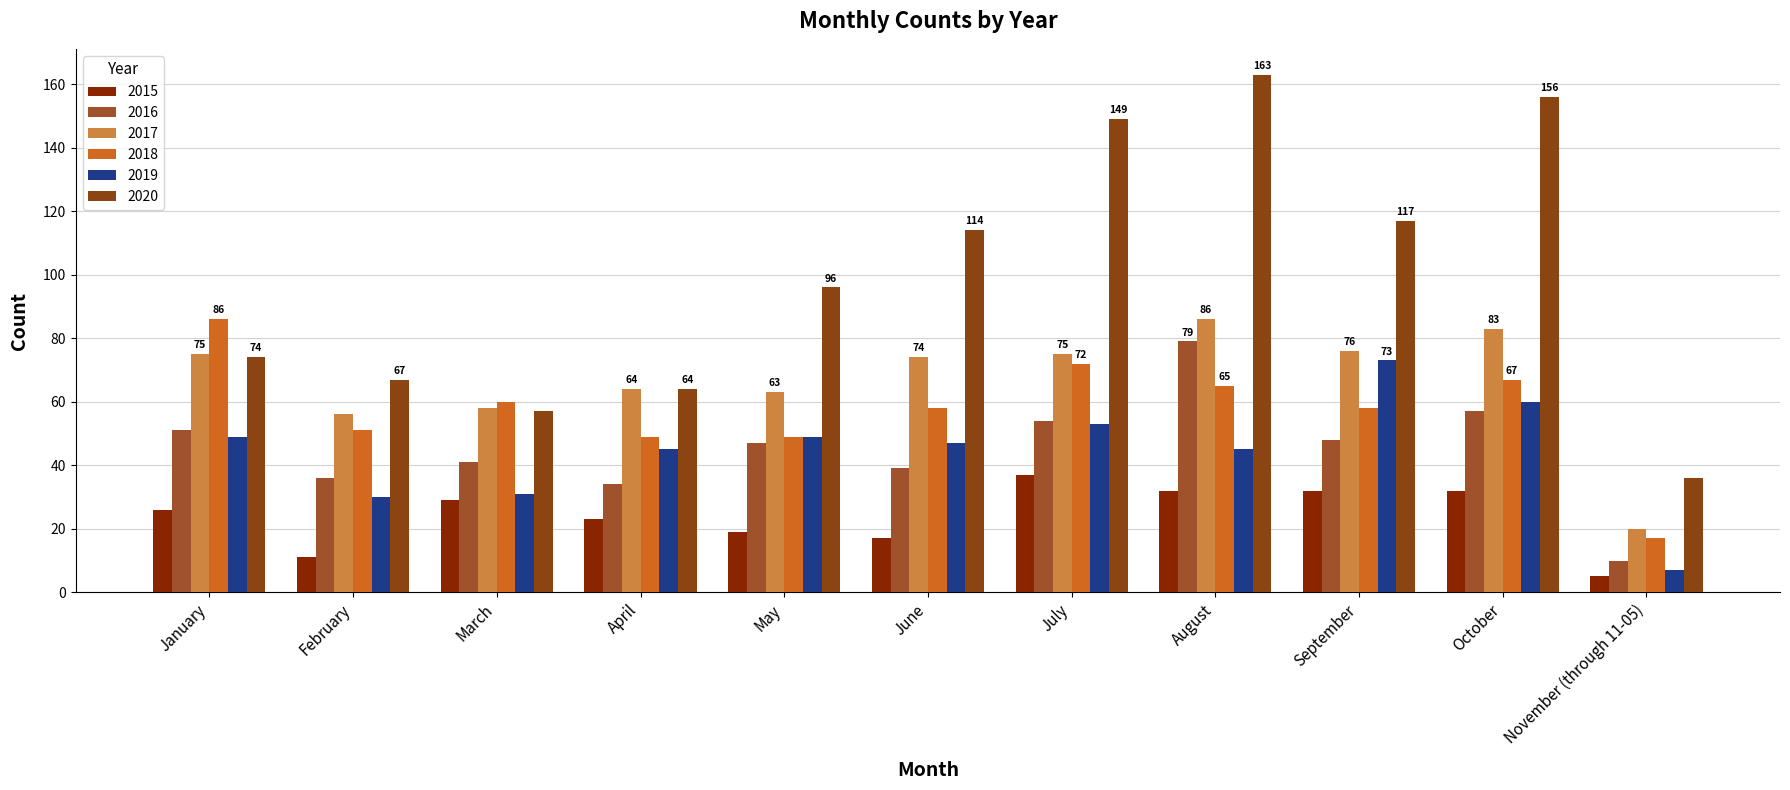

Count the number of data series in this chart.

6